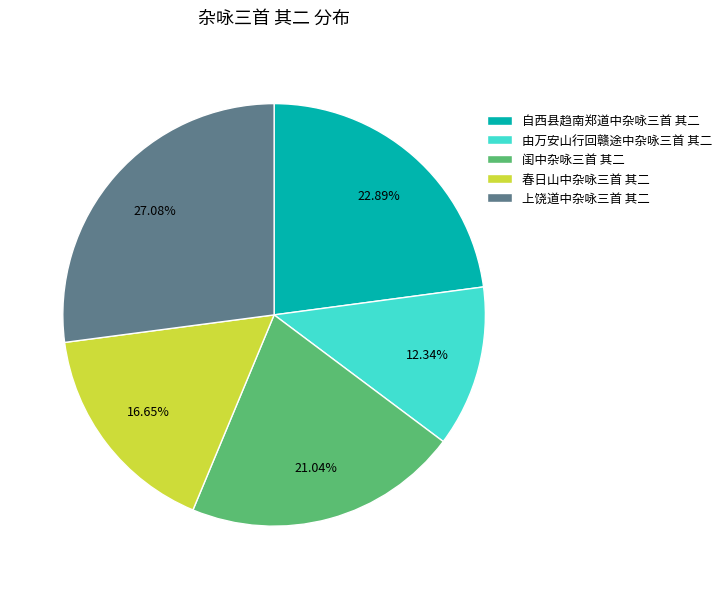

Which slice is the smallest?

由万安山行回赣途中杂咏三首 其二